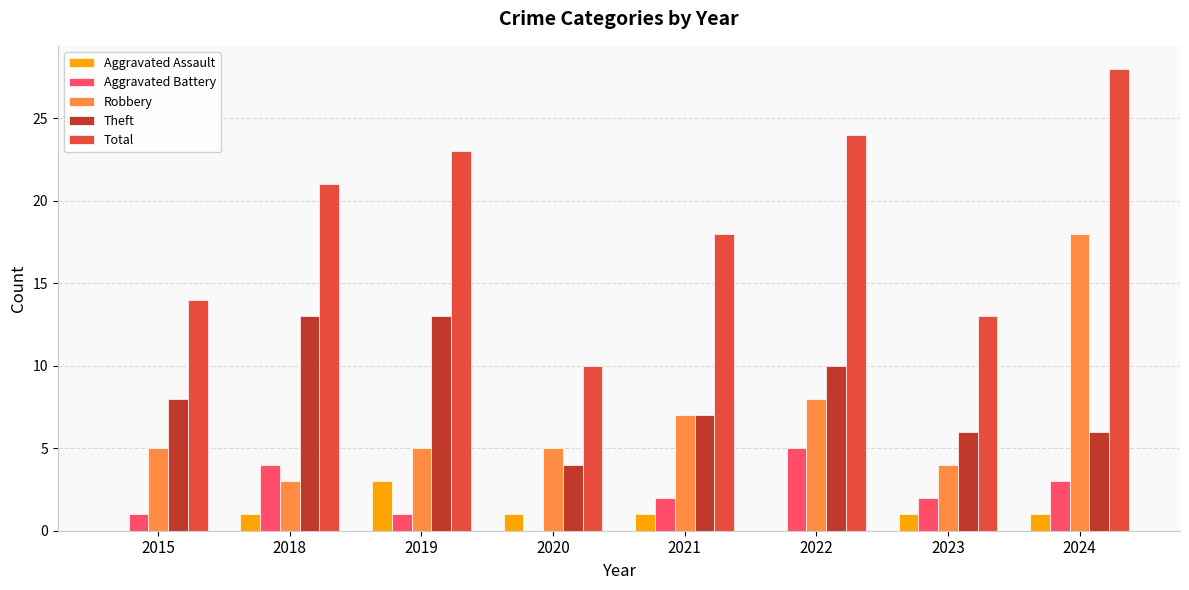

Is it true that Total equals 13 at 2023?

True